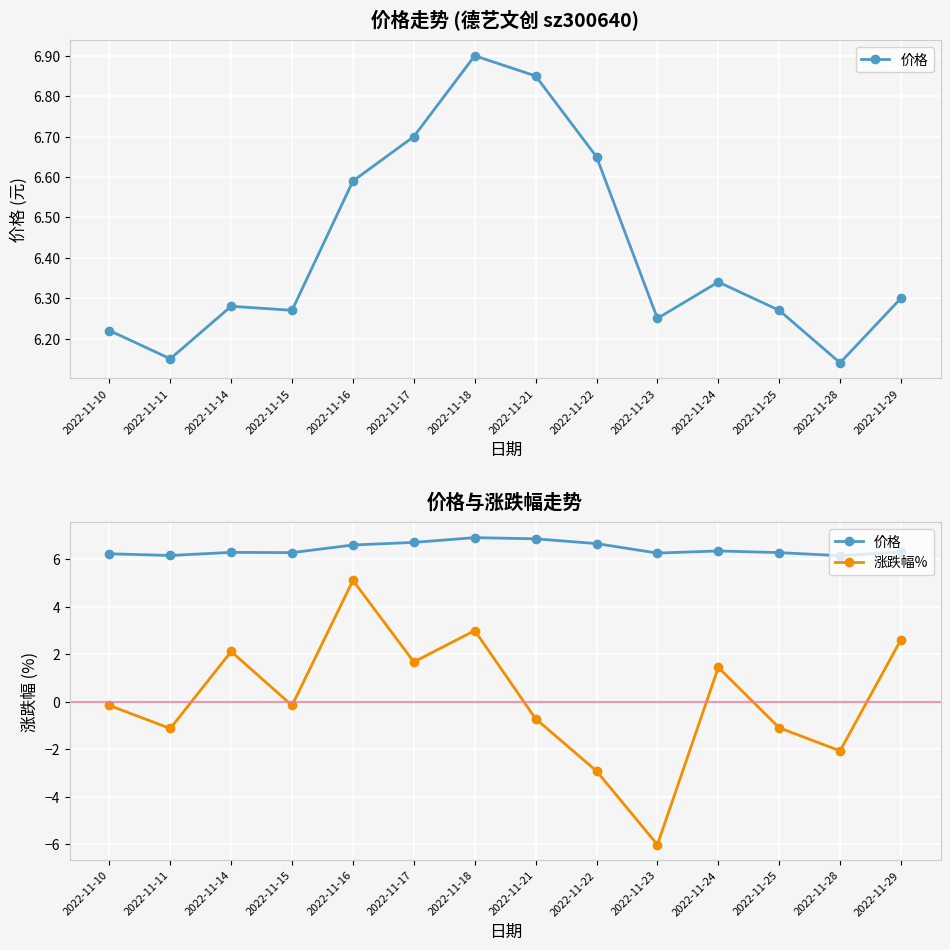

Count the number of data series in this chart.

2